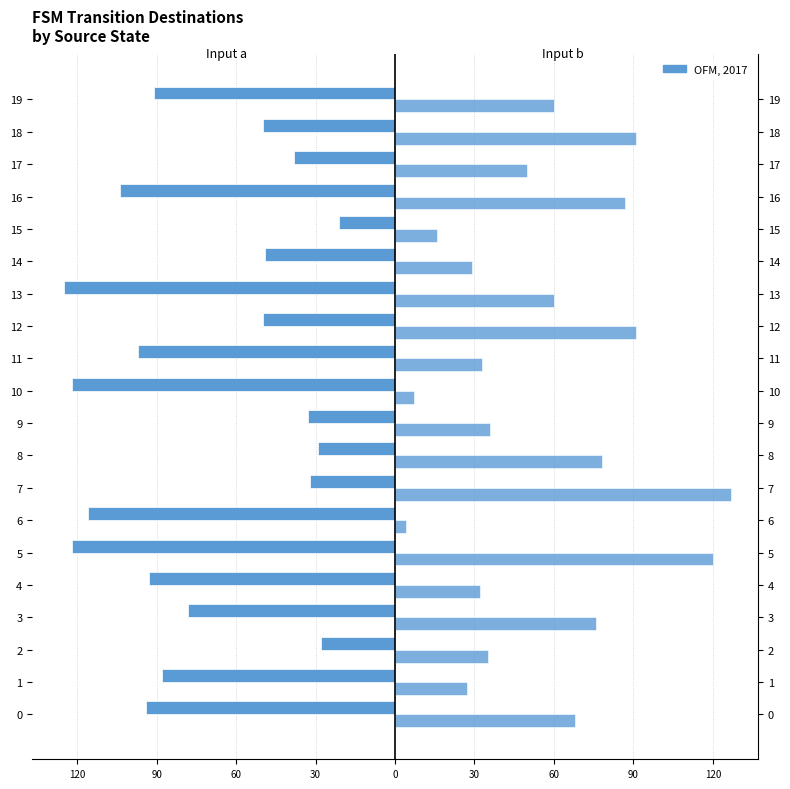

What is the average value of the Input b series?

56